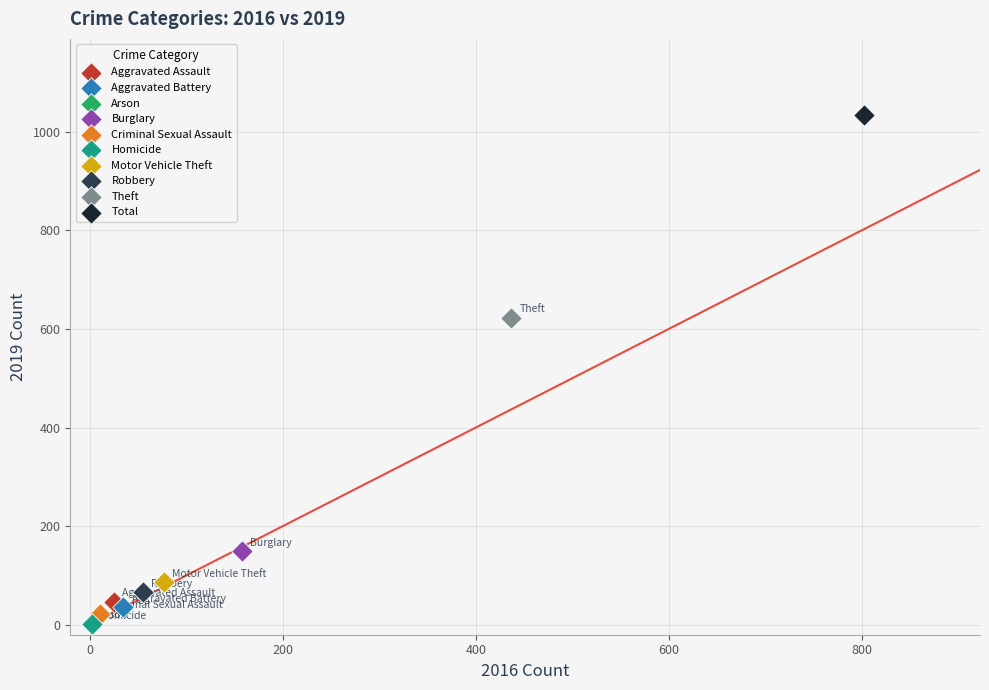

Which series contains the highest Y value?

Total